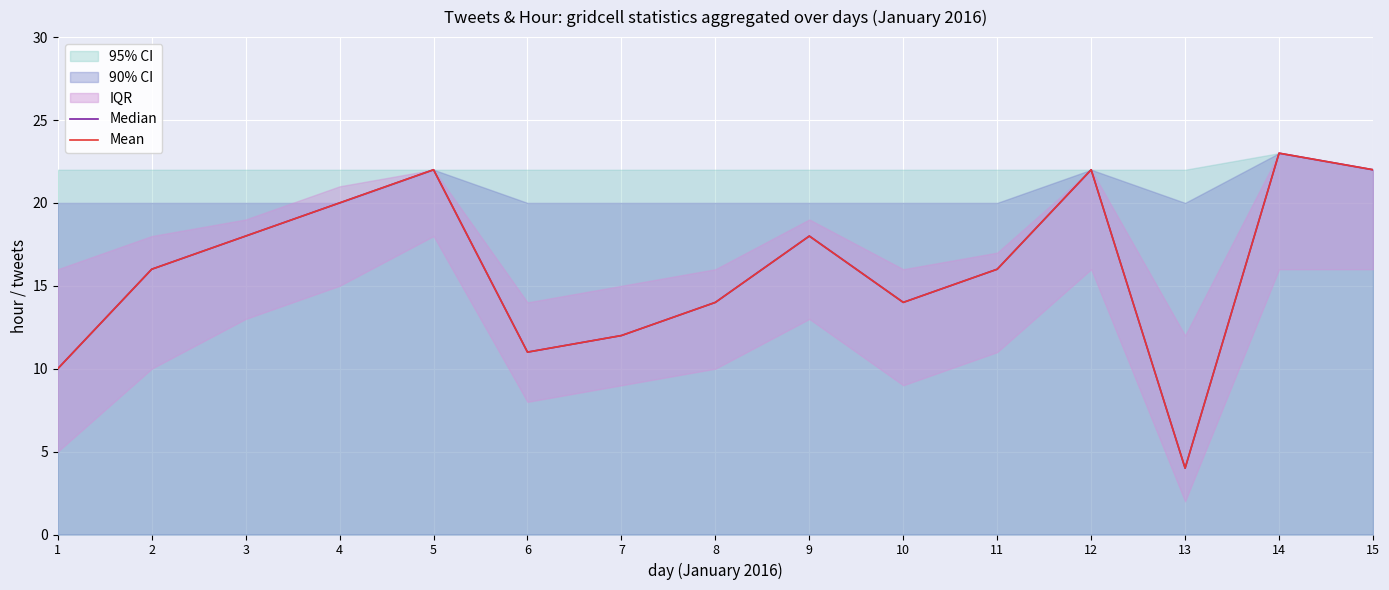

At which label is Median closest to 13?

7